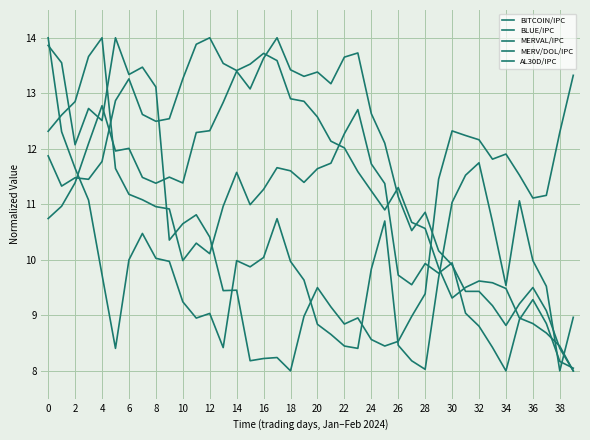

True or false: BITCOIN/IPC has more than 2 interior local peaks.

True